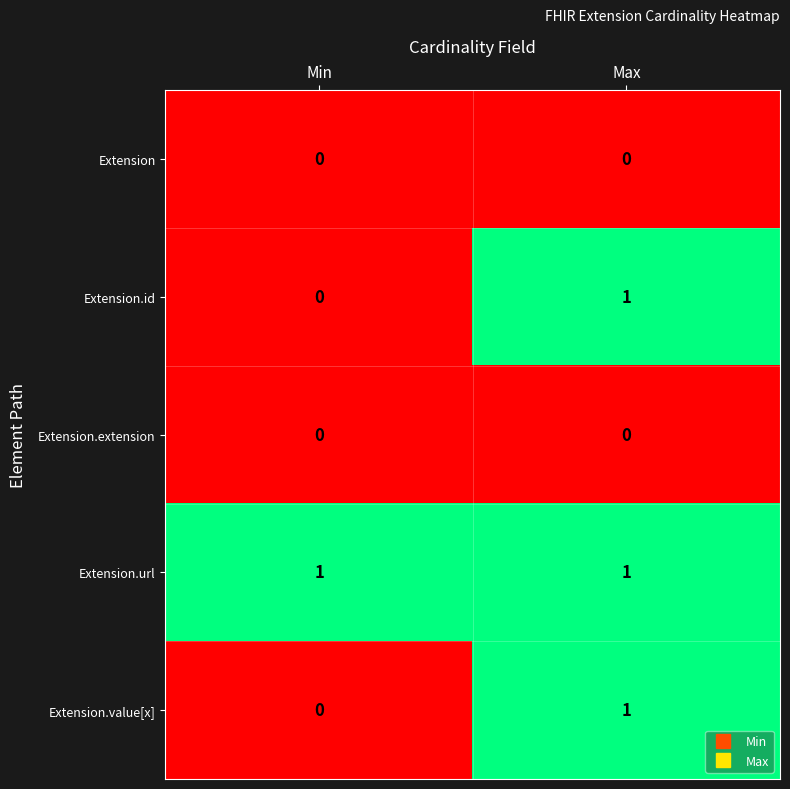

The value of Extension at Min is 0. True or false?

True